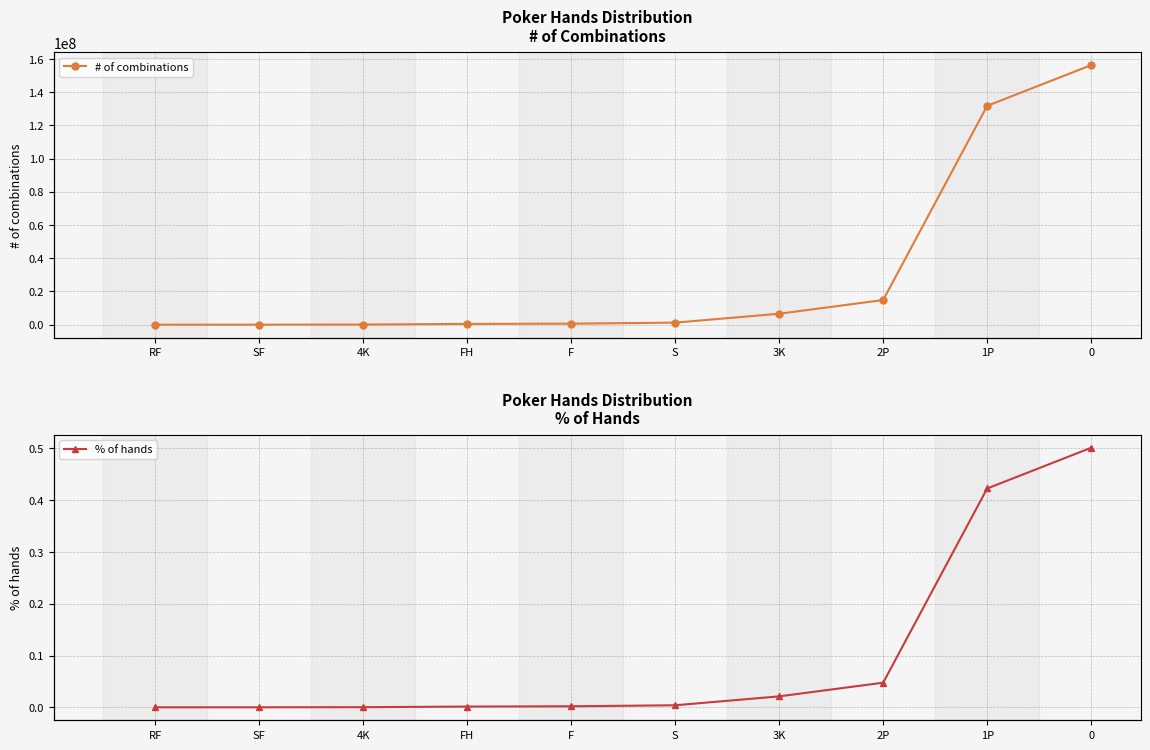

Which series has the widest spread of values?

# of combinations